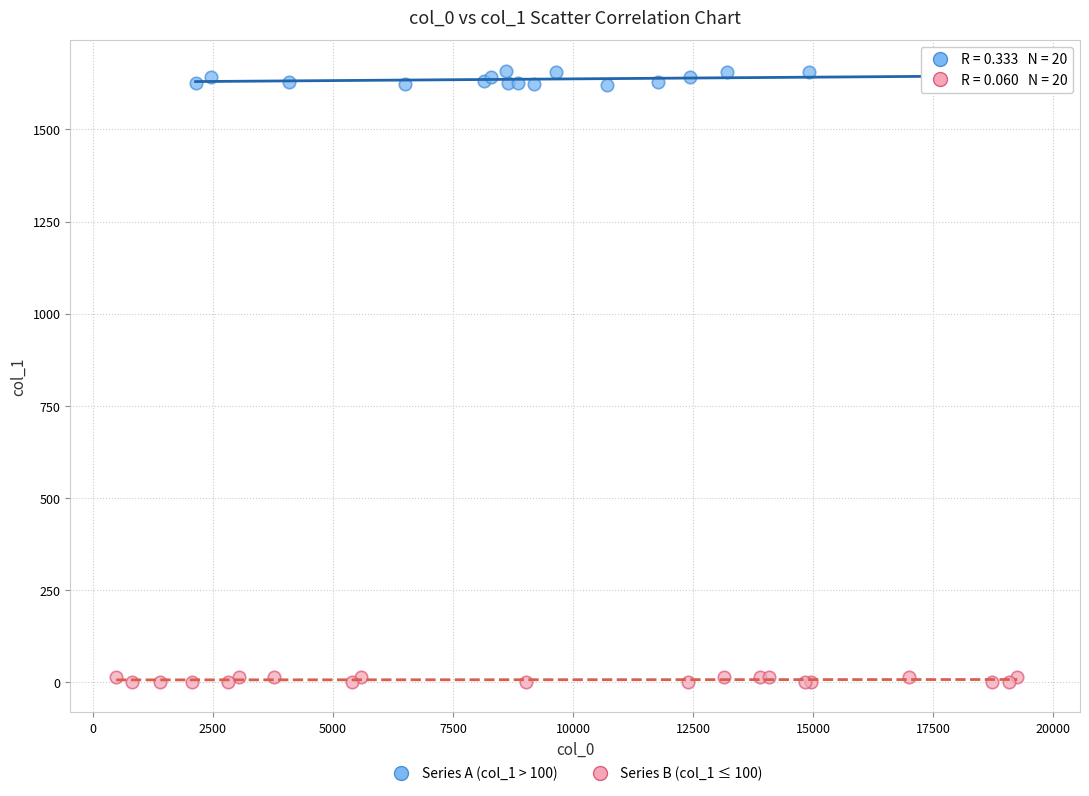

Which series reaches the minimum Y coordinate?

Series B (col_1 ≤ 100)